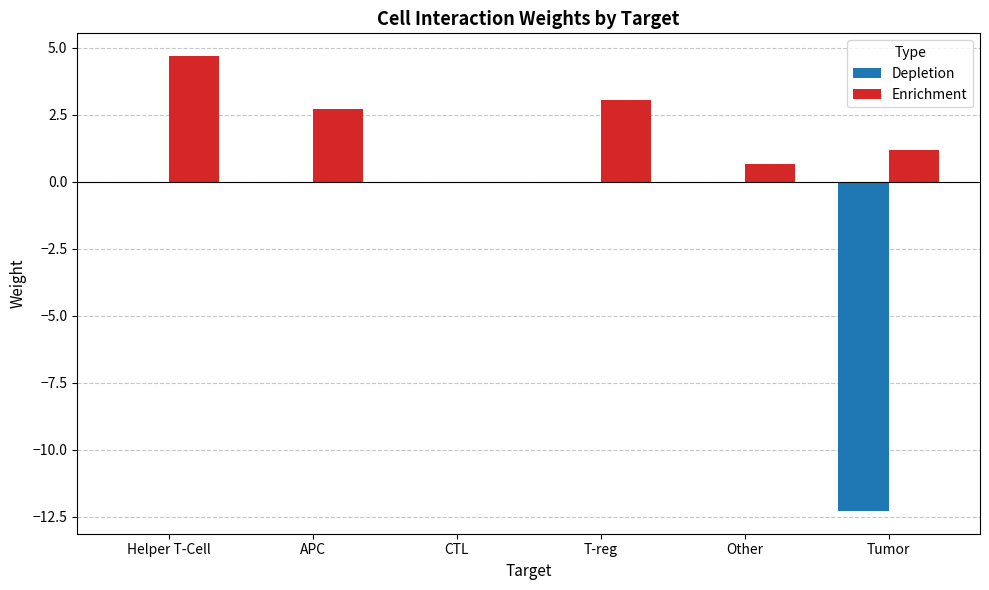

Between T-reg and Other, which series saw the biggest shift?

Enrichment